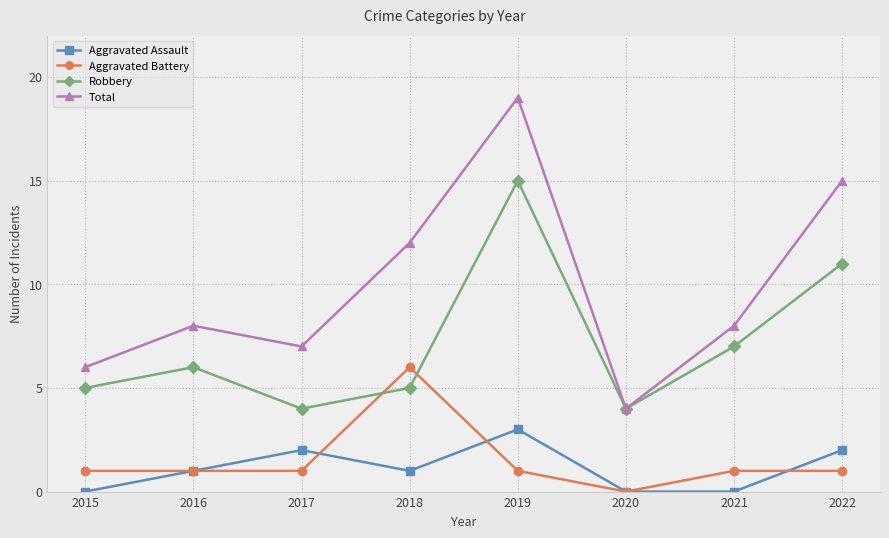

What is the value of the Robbery point at the 7th from the left?

7